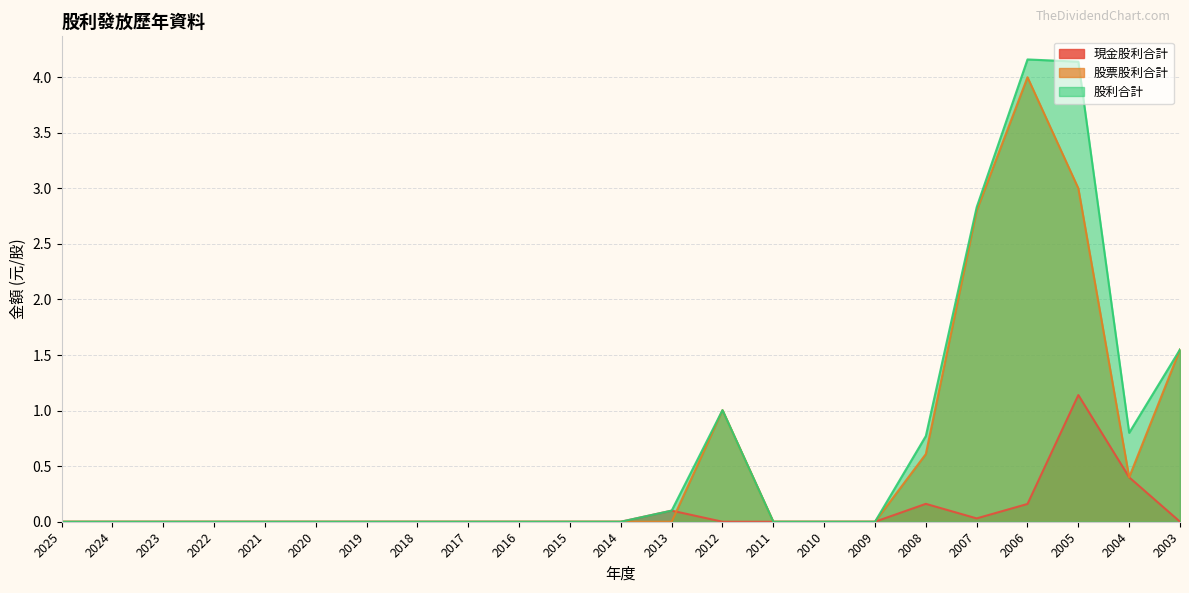

True or false: 股利合計 and 股票股利合計 intersect in this chart.

False